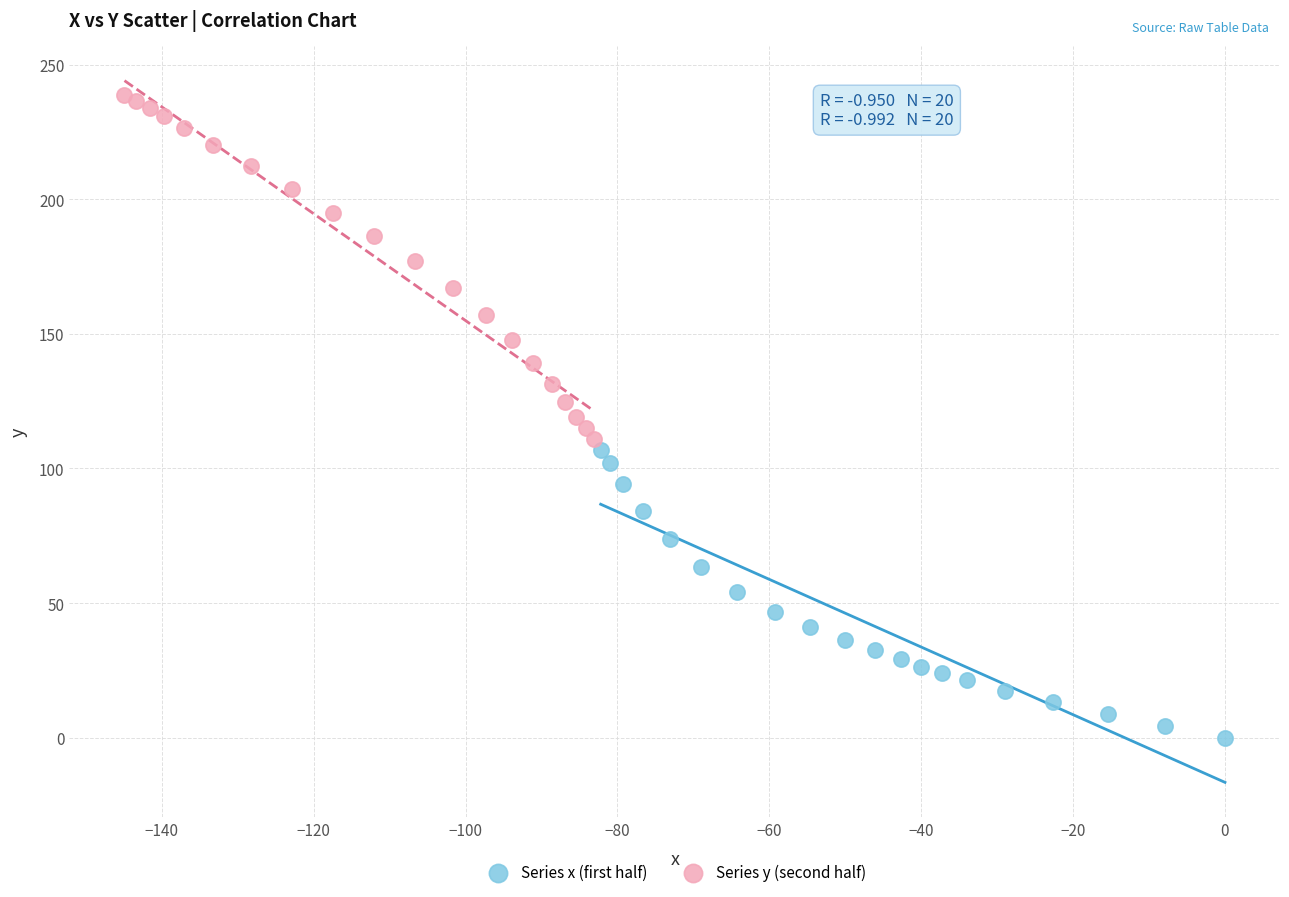

Which series contains the highest Y value?

Series y (second half)